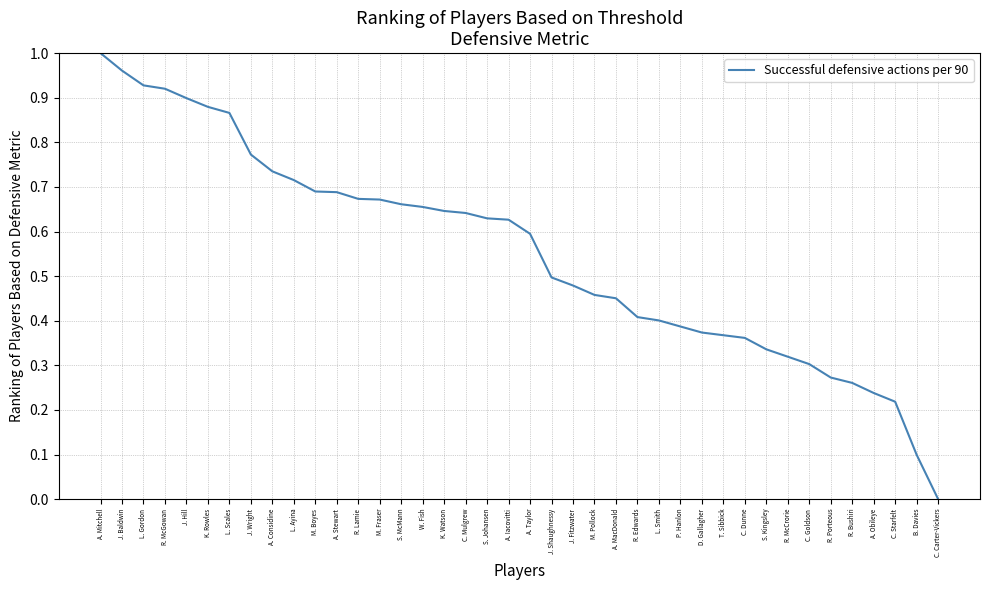

What is the change in value from J. Hill to C. Goldson?

-0.6